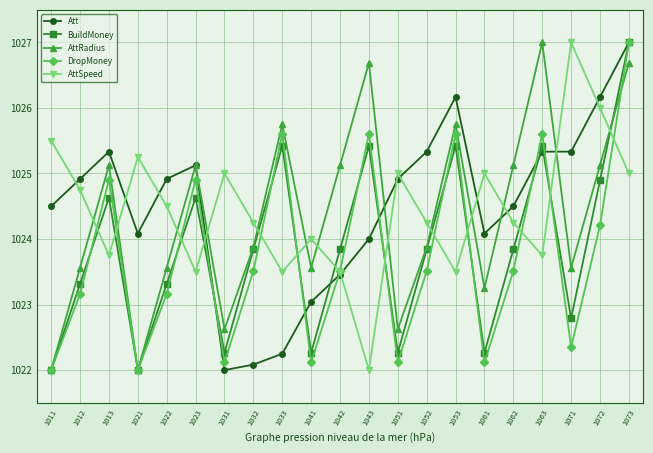

What is the spread (max minus min) of values at 1022?

1.8